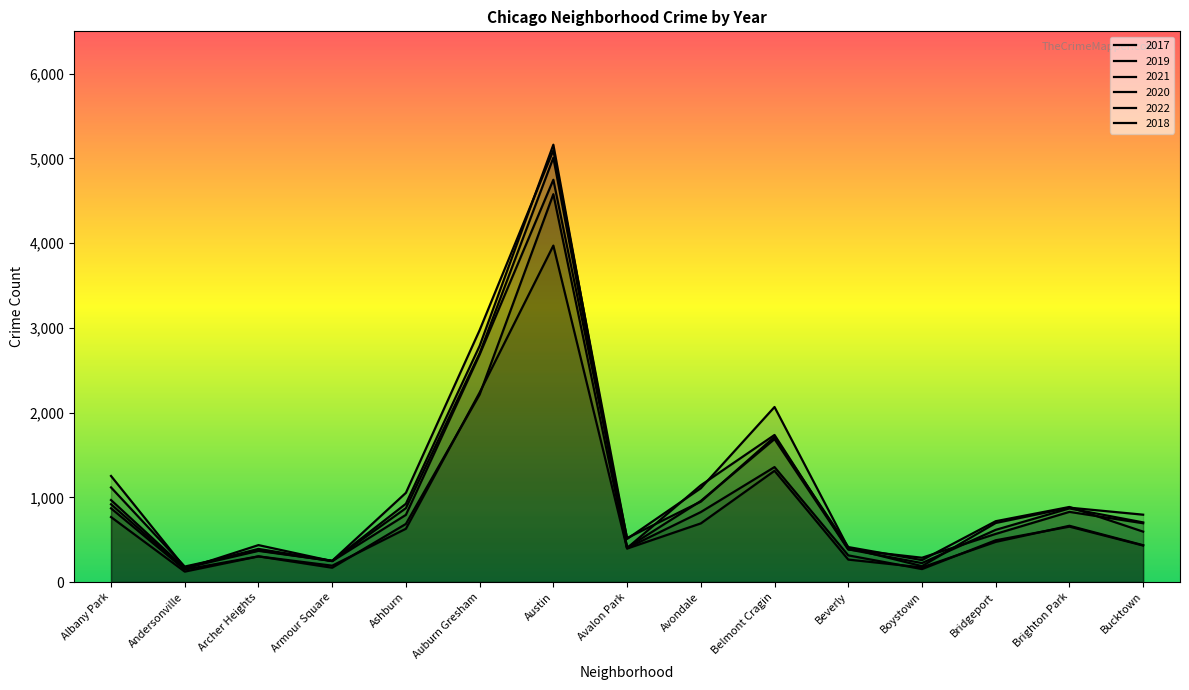

What is the label of the 12th point from the left?

Boystown